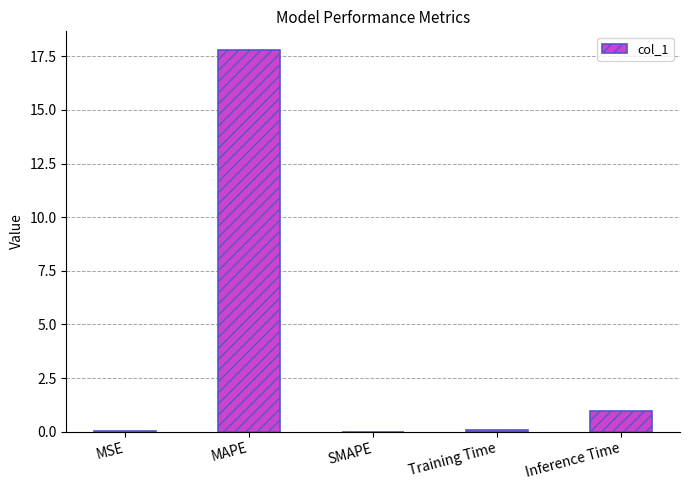

What is the sum of all values?

18.8